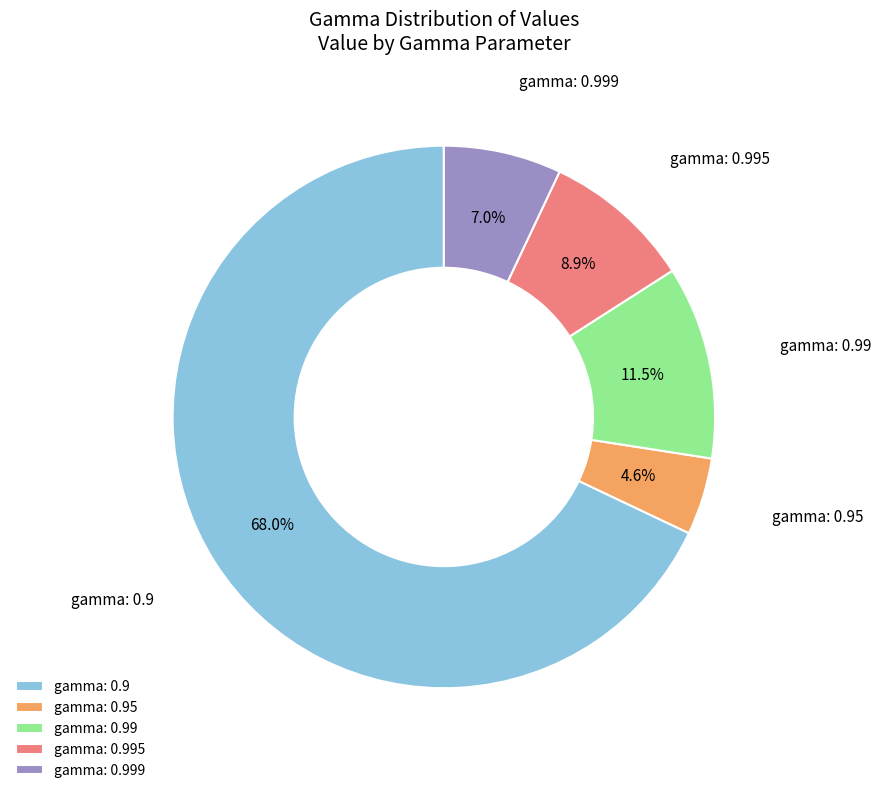

Rank the categories by value from lowest to highest.

gamma: 0.95, gamma: 0.999, gamma: 0.995, gamma: 0.99, gamma: 0.9